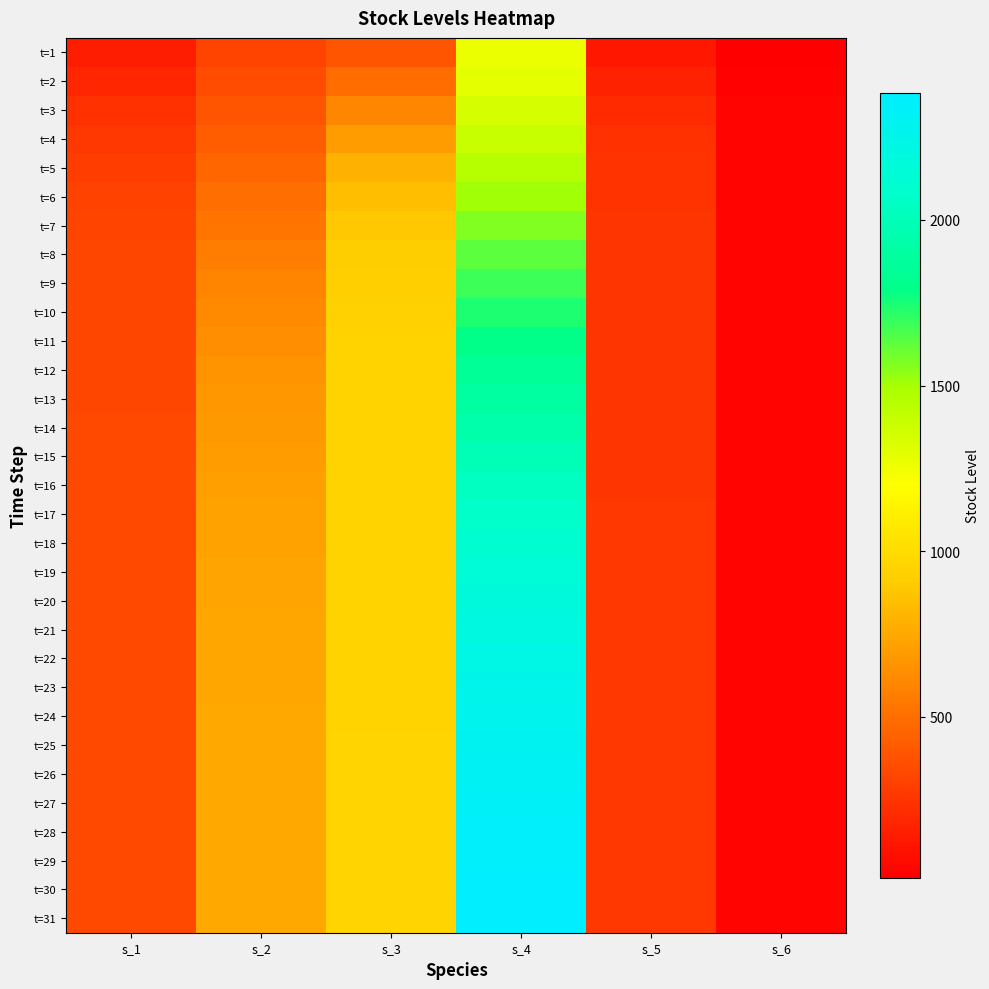

Reading left to right, list all the values displayed in this chart.

t=1: s_1=149.4	s_2=314.6	s_3=388.5	s_4=1264.9	s_5=118.8	s_6=13.8
t=2: s_1=188.0	s_2=350.0	s_3=494.2	s_4=1296.9	s_5=165.9	s_6=27.2
t=3: s_1=227.0	s_2=386.7	s_3=603.8	s_4=1340.5	s_5=207.3	s_6=36.5
t=4: s_1=261.6	s_2=424.0	s_3=705.5	s_4=1392.7	s_5=231.4	s_6=33.1
t=5: s_1=287.6	s_2=461.0	s_3=789.1	s_4=1449.6	s_5=240.6	s_6=35.3
t=6: s_1=304.4	s_2=496.9	s_3=849.9	s_4=1508.7	s_5=244.2	s_6=34.0
t=7: s_1=314.2	s_2=530.8	s_3=889.8	s_4=1568.3	s_5=246.3	s_6=34.8
t=8: s_1=319.7	s_2=562.3	s_3=914.1	s_4=1627.5	s_5=247.9	s_6=34.4
t=9: s_1=322.9	s_2=591.0	s_3=928.1	s_4=1685.8	s_5=249.1	s_6=34.7
t=10: s_1=324.9	s_2=616.6	s_3=936.0	s_4=1742.5	s_5=250.2	s_6=34.5
t=11: s_1=326.2	s_2=639.1	s_3=940.5	s_4=1797.3	s_5=251.1	s_6=34.6
t=12: s_1=327.3	s_2=658.5	s_3=943.1	s_4=1850.0	s_5=251.9	s_6=34.5
t=13: s_1=328.2	s_2=675.2	s_3=944.7	s_4=1900.3	s_5=252.7	s_6=34.6
t=14: s_1=328.9	s_2=689.2	s_3=945.7	s_4=1948.0	s_5=253.3	s_6=34.5
t=15: s_1=329.6	s_2=701.0	s_3=946.4	s_4=1993.0	s_5=253.9	s_6=34.5
t=16: s_1=330.2	s_2=710.8	s_3=946.9	s_4=2035.3	s_5=254.5	s_6=34.5
t=17: s_1=330.8	s_2=718.9	s_3=947.3	s_4=2074.8	s_5=255.0	s_6=34.5
t=18: s_1=331.3	s_2=725.6	s_3=947.6	s_4=2111.6	s_5=255.5	s_6=34.5
t=19: s_1=331.7	s_2=731.1	s_3=947.9	s_4=2145.6	s_5=255.9	s_6=34.5
t=20: s_1=332.1	s_2=735.5	s_3=948.2	s_4=2177.1	s_5=256.2	s_6=34.5
t=21: s_1=332.5	s_2=739.2	s_3=948.4	s_4=2206.0	s_5=256.6	s_6=34.5
t=22: s_1=332.8	s_2=742.1	s_3=948.6	s_4=2232.5	s_5=256.9	s_6=34.5
t=23: s_1=333.1	s_2=744.6	s_3=948.8	s_4=2256.6	s_5=257.1	s_6=34.5
t=24: s_1=333.4	s_2=746.5	s_3=948.9	s_4=2278.7	s_5=257.4	s_6=34.5
t=25: s_1=333.6	s_2=748.2	s_3=949.1	s_4=2298.7	s_5=257.6	s_6=34.5
t=26: s_1=333.8	s_2=749.5	s_3=949.2	s_4=2316.8	s_5=257.8	s_6=34.5
t=27: s_1=334.0	s_2=750.5	s_3=949.3	s_4=2333.2	s_5=258.0	s_6=34.5
t=28: s_1=334.2	s_2=751.4	s_3=949.4	s_4=2348.0	s_5=258.1	s_6=34.5
t=29: s_1=334.3	s_2=752.1	s_3=949.5	s_4=2361.4	s_5=258.3	s_6=34.5
t=30: s_1=334.5	s_2=752.7	s_3=949.6	s_4=2373.4	s_5=258.4	s_6=34.5
t=31: s_1=334.6	s_2=753.2	s_3=949.6	s_4=2384.1	s_5=258.5	s_6=34.5